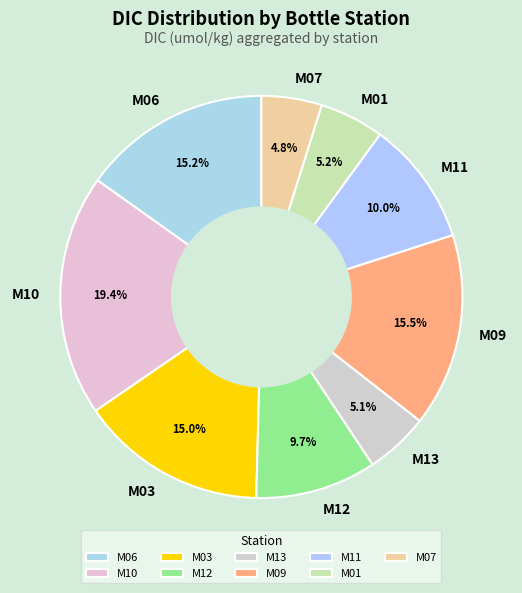

To the nearest percent, what is the difference between the largest and smallest slice percentages?

15%